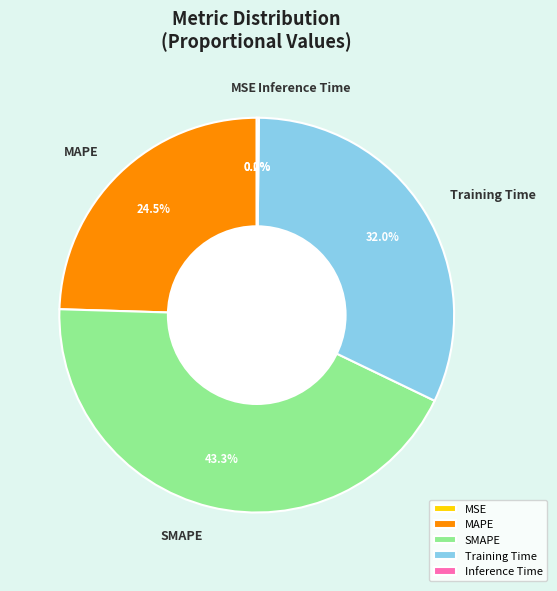

What is the total percentage of Training Time and MAPE?

56.5%